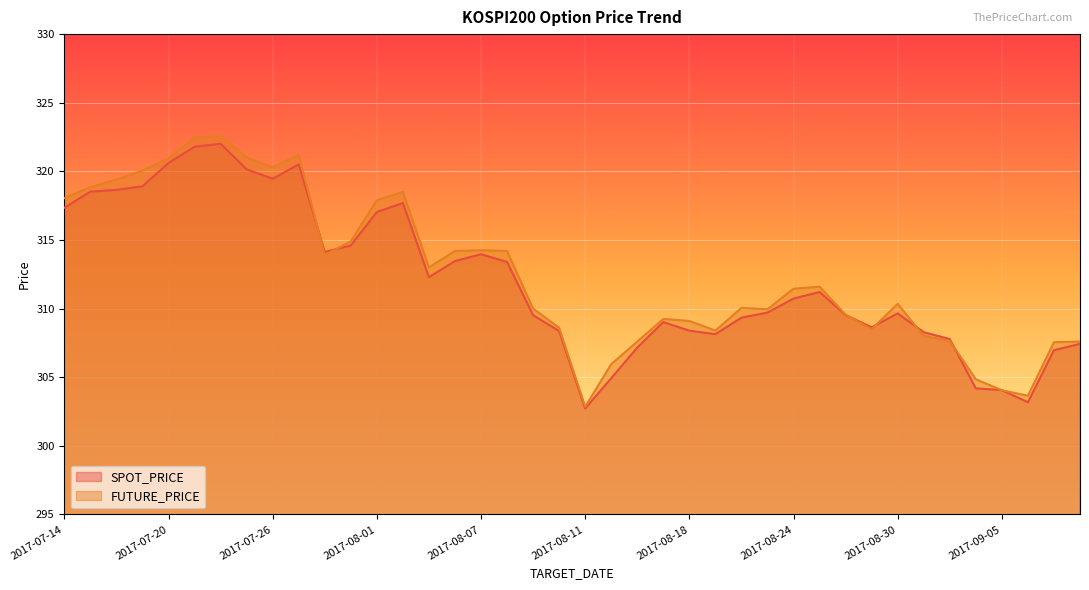

What is the difference between the FUTURE_PRICE values at 2017-07-14 and 2017-07-25?

2.9